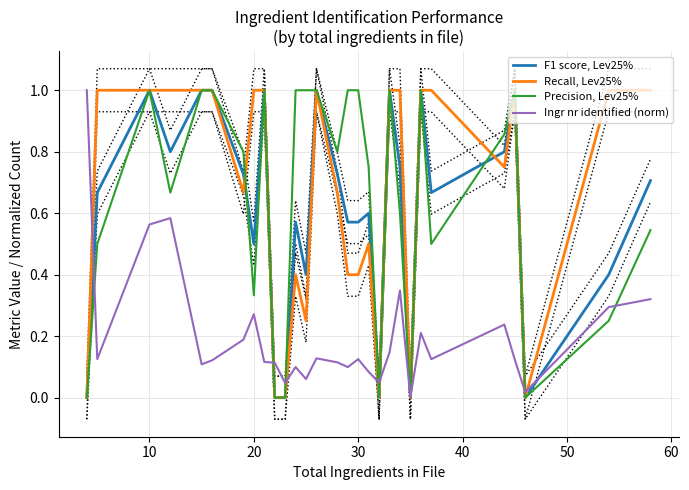

How many values in Recall, Lev25% are above zero?

23